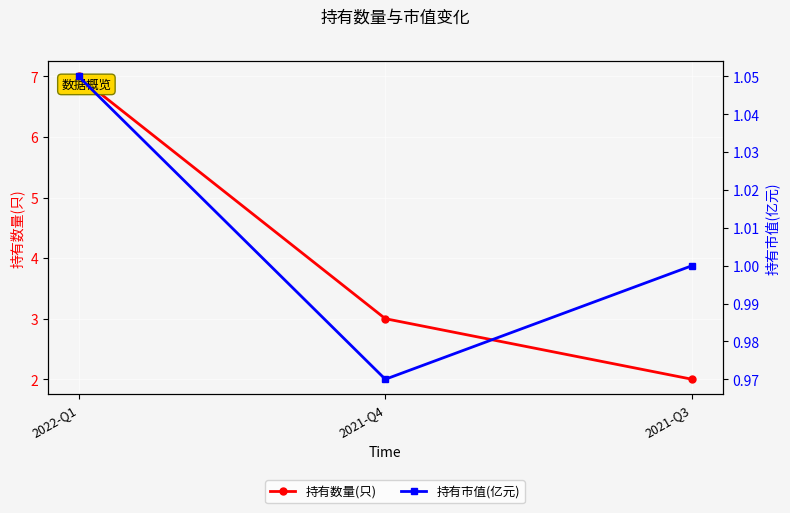

Reading left to right, extract all data points from this chart.

持有数量(只): 2022-Q1=7.0	2021-Q4=3.0	2021-Q3=2.0
持有市值(亿元): 2022-Q1=1.1	2021-Q4=1.0	2021-Q3=1.0